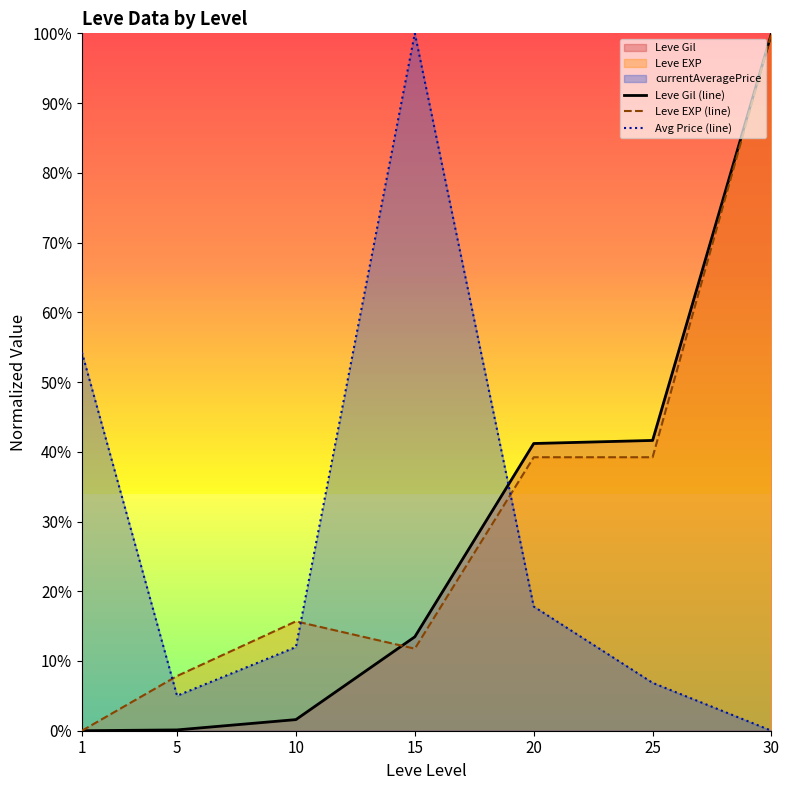

How many data points in Leve Gil (line) are above 0?

6